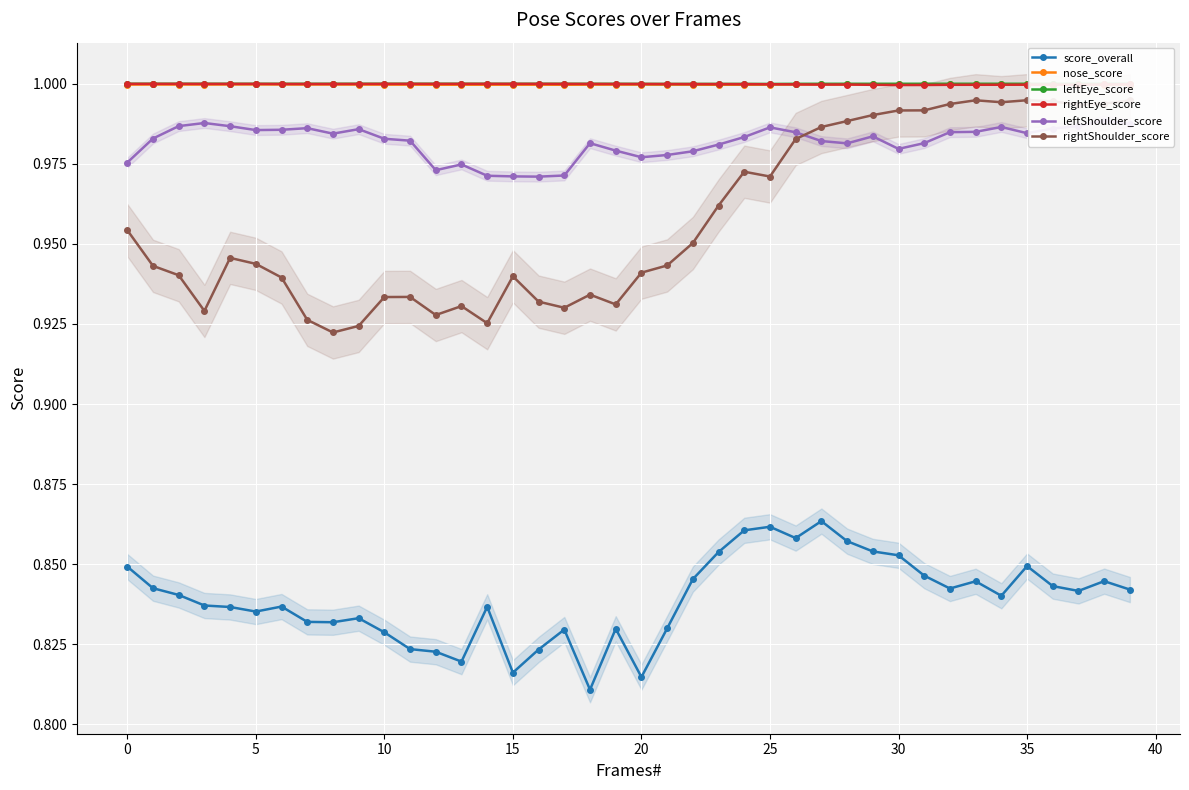

True or false: rightShoulder_score has more than 2 points higher than both neighbors.

True